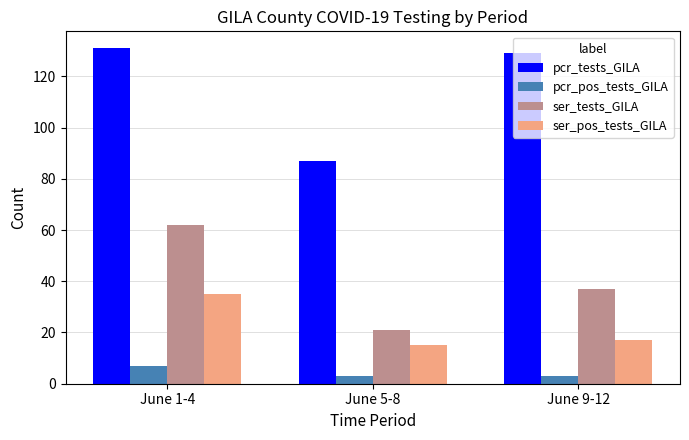

What is the smallest value displayed?

3